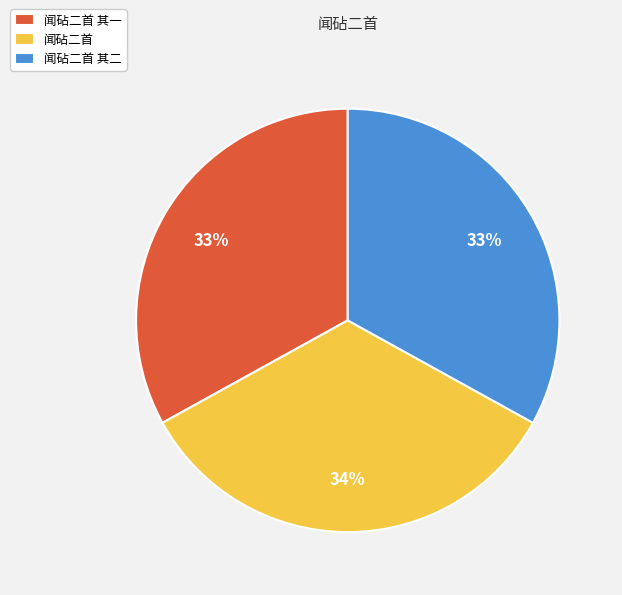

True or false: 闻砧二首 accounts for 20% of the total.

False